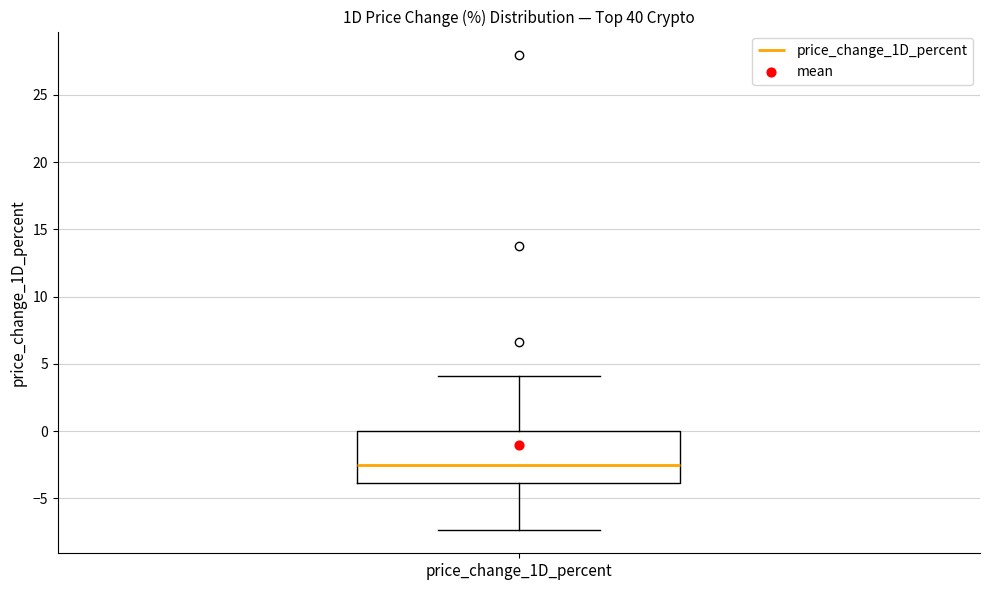

Transcribe this box plot: give where the median line is, the range the box spans, and where the two whiskers end, as read against the y-axis. The values are not printed on the chart, so give them approximately, as read against the axis.

median -2.5, box -4.0 to 0.0, whiskers -7.5 to 4.0